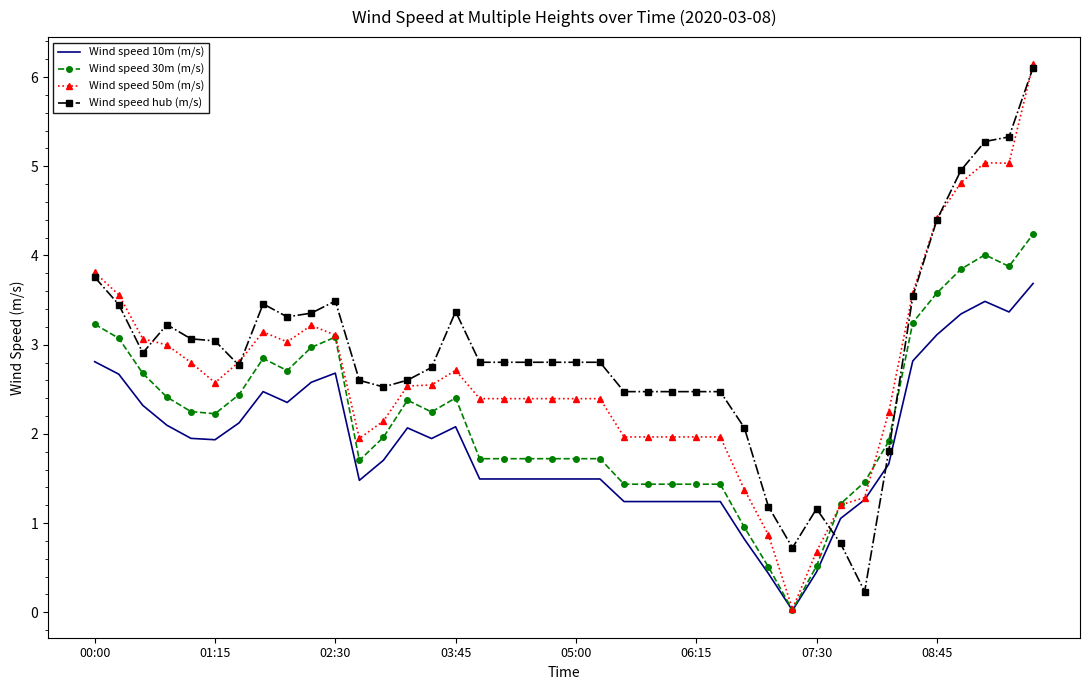

True or false: Wind speed hub (m/s) and Wind speed 30m (m/s) cross at least once.

True